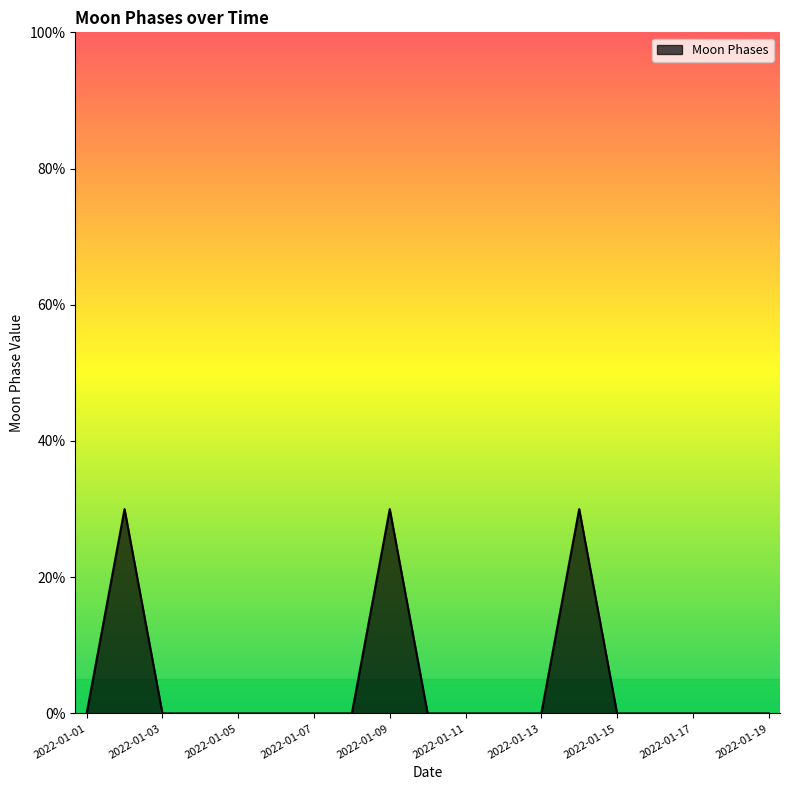

Is this an area chart (filled region under the line)?

Yes